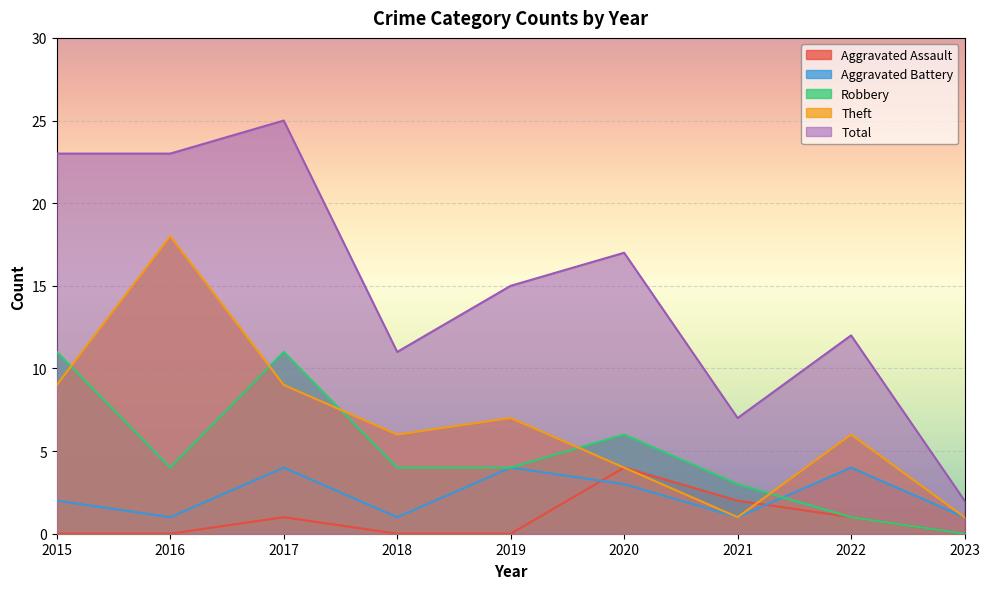

How many times do Robbery and Aggravated Battery cross each other?

1